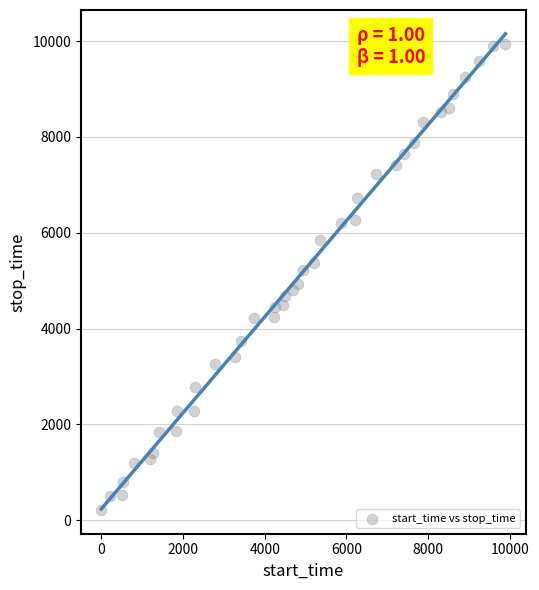

What is the range of Y values (max minus min)?

9720